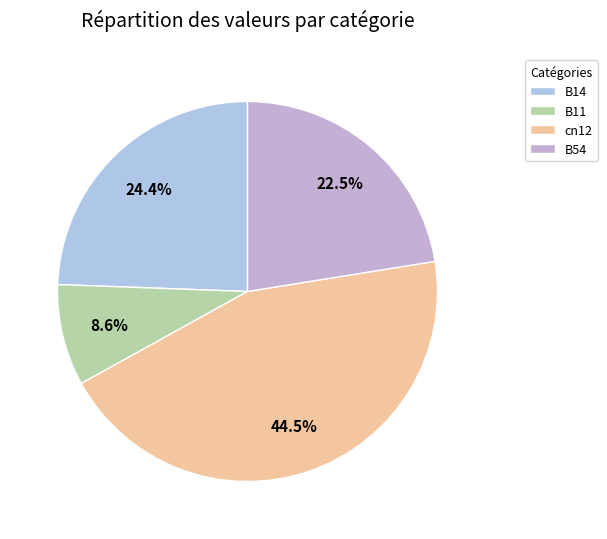

True or false: B11 accounts for 16% of the total.

False